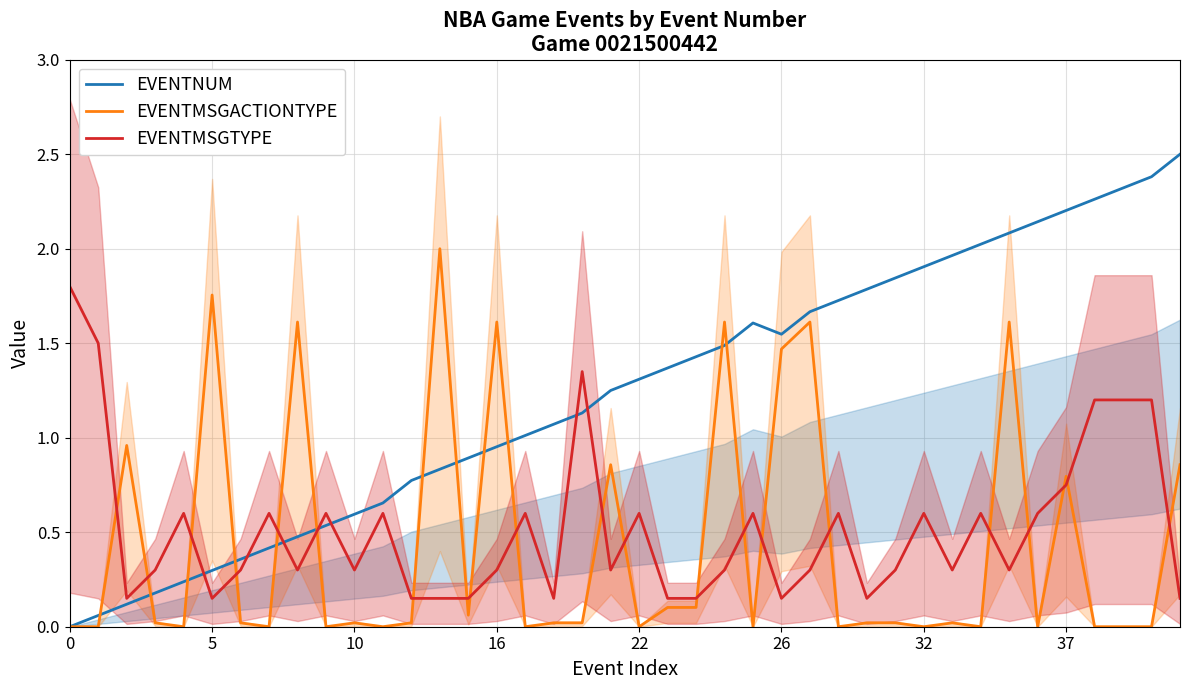

The value of EVENTNUM at 39 is 3.8. True or false?

False